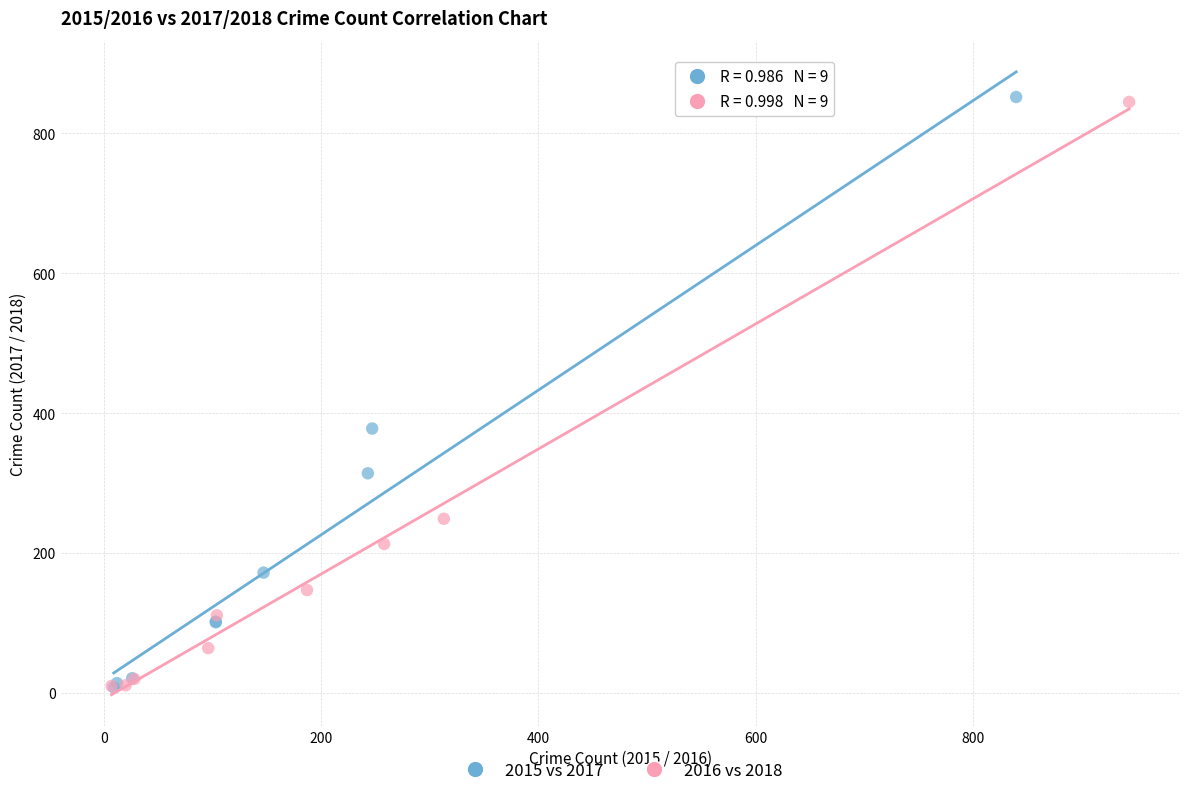

Which series has the largest Y range (max minus min)?

2015 vs 2017